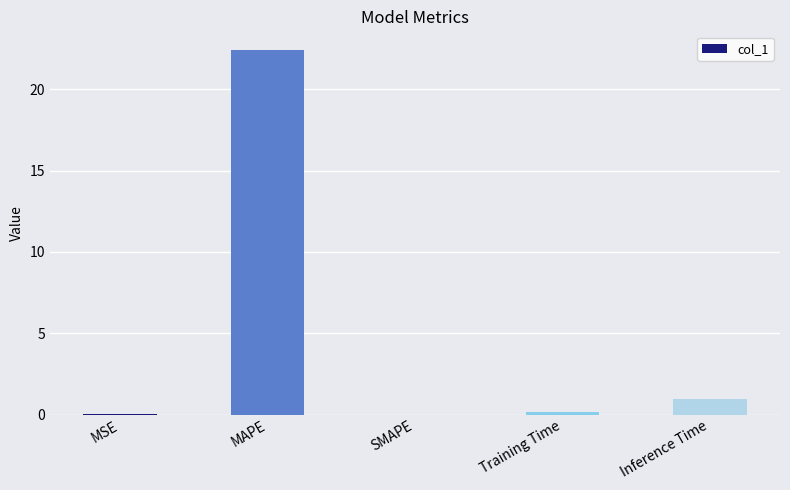

Between MSE and Inference Time, which is larger?

Inference Time